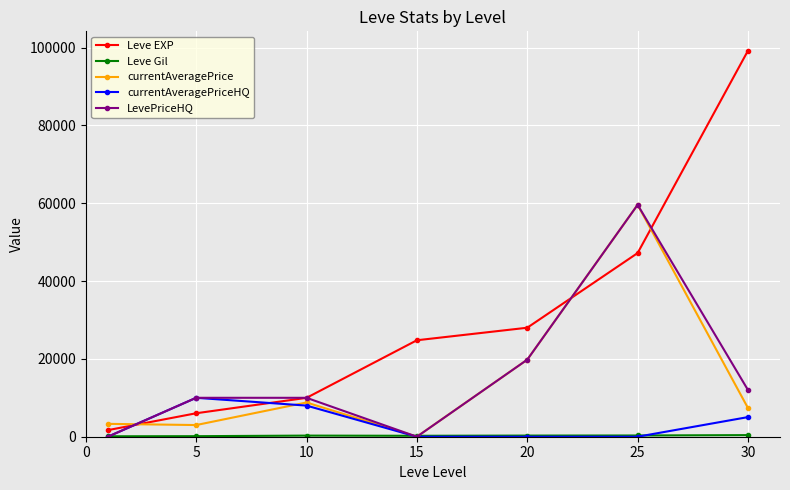

What is the difference between the maximum and minimum values in the currentAveragePriceHQ series?

10000